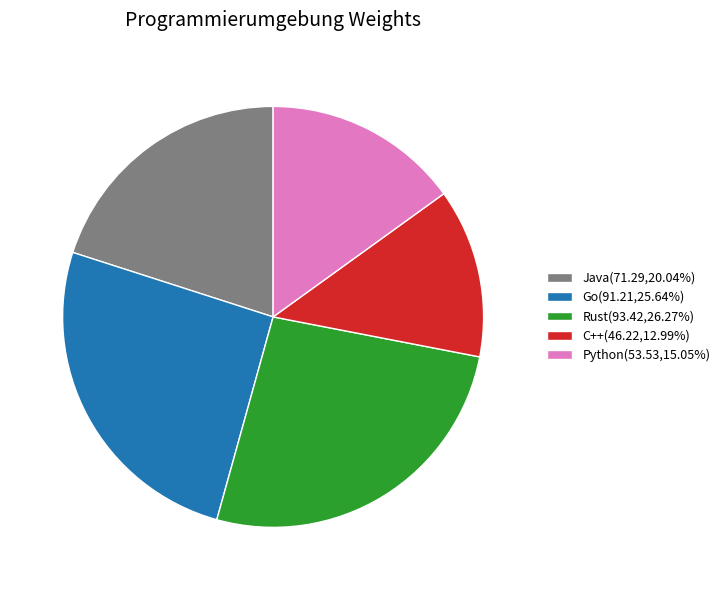

The C++ slice represents 13% of the pie. True or false?

True